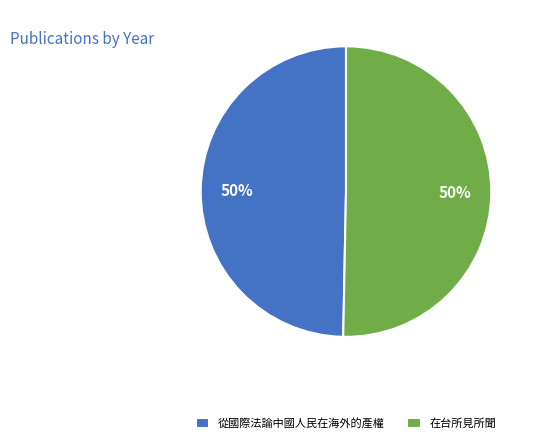

To the nearest percent, what is the average slice percentage?

50%